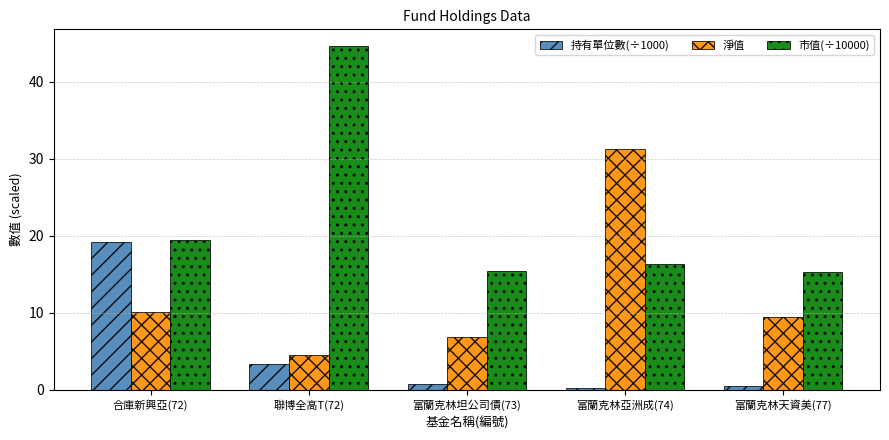

List the series in order of their peak value, highest first.

市值(÷10000), 淨值, 持有單位數(÷1000)